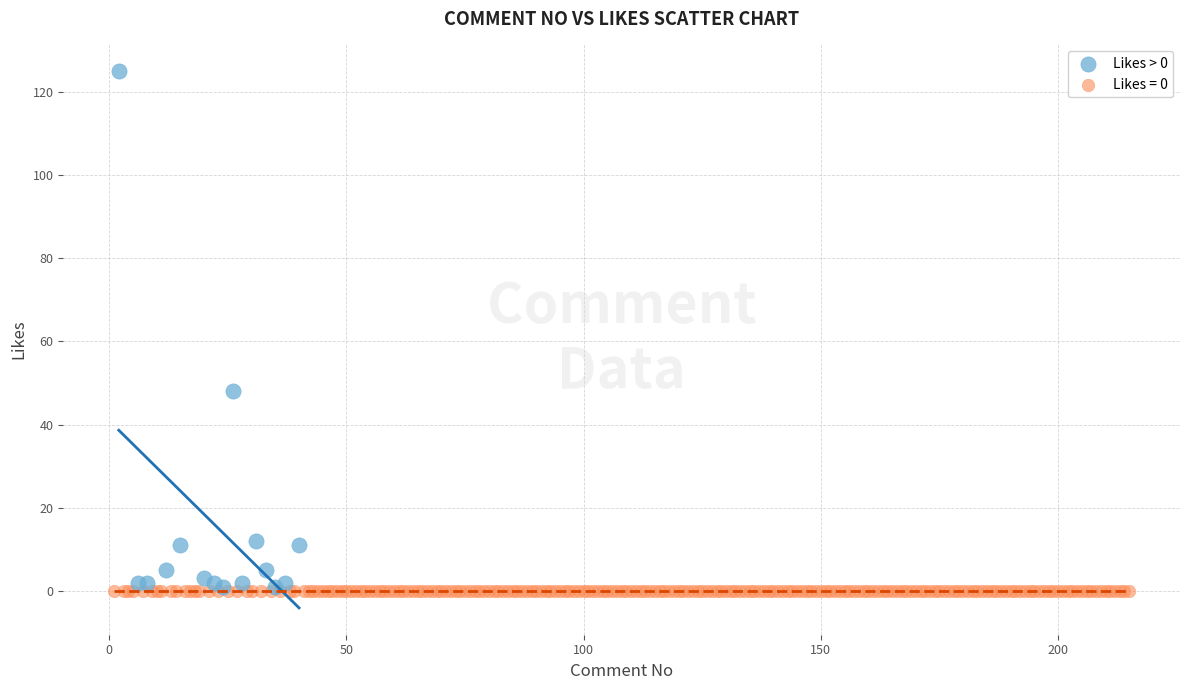

Which series reaches the maximum Y coordinate?

Likes > 0